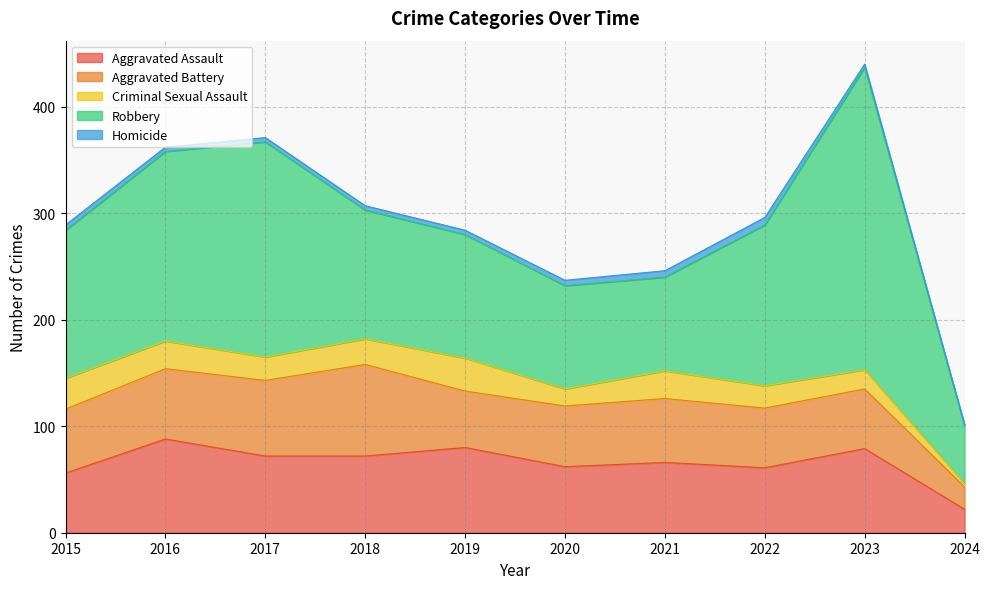

Does the chart have visible grid lines?

Yes